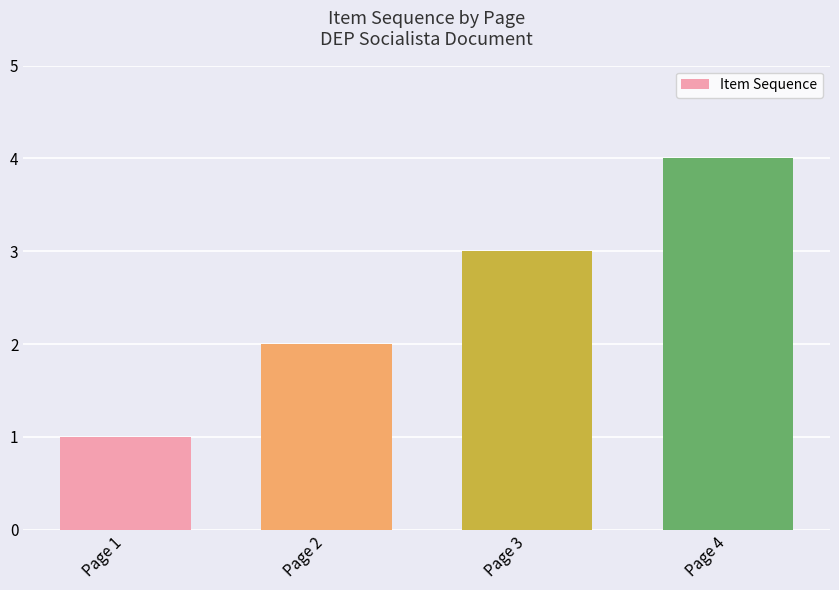

What is the greatest value displayed?

4